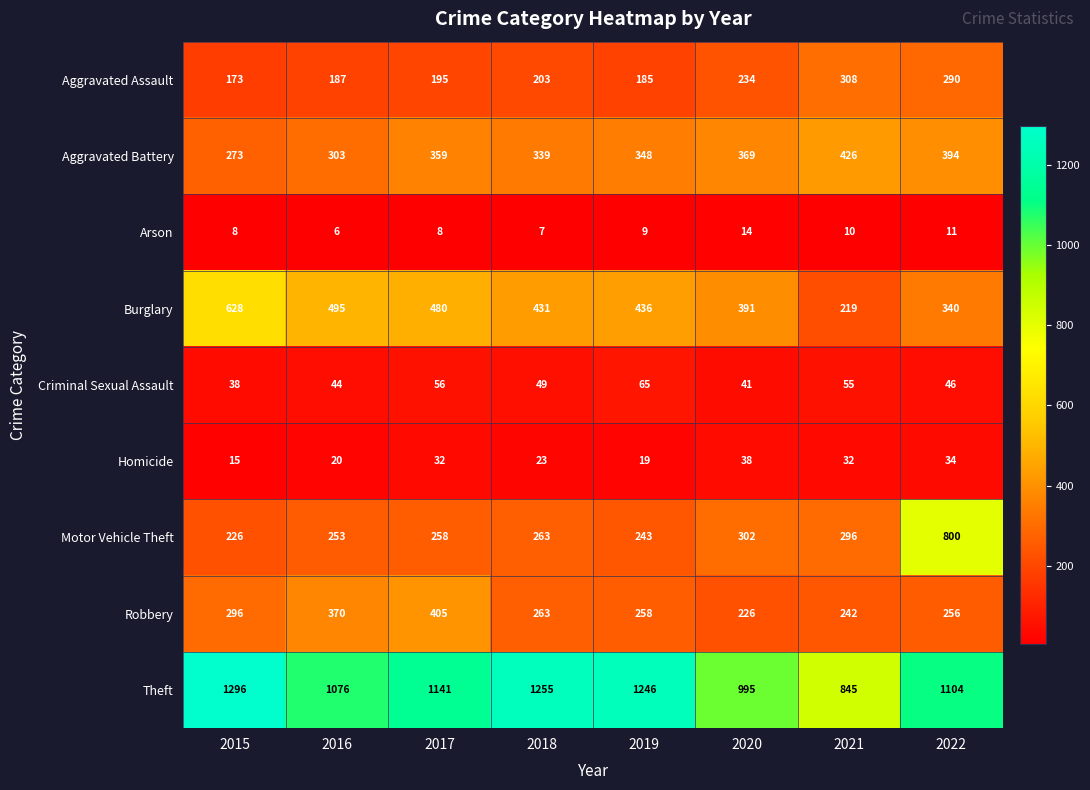

Which series has the largest total across all categories?

Theft